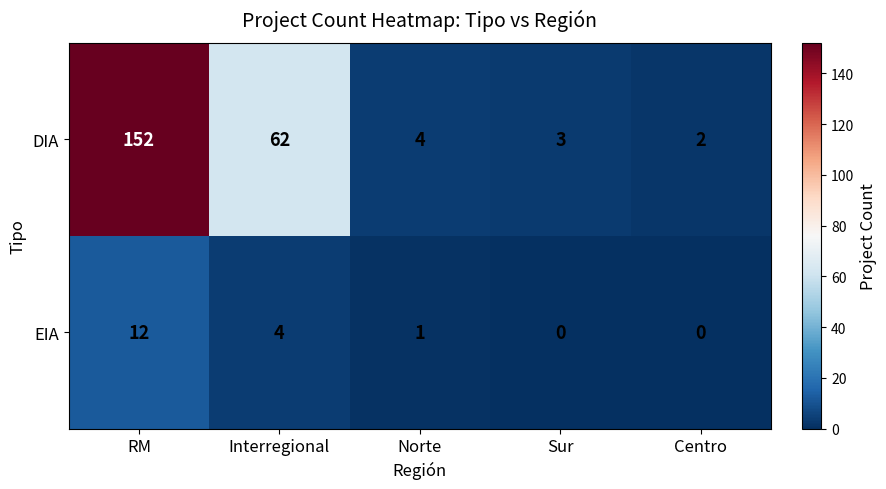

What is the difference between the maximum and second lowest values in the DIA series?

149